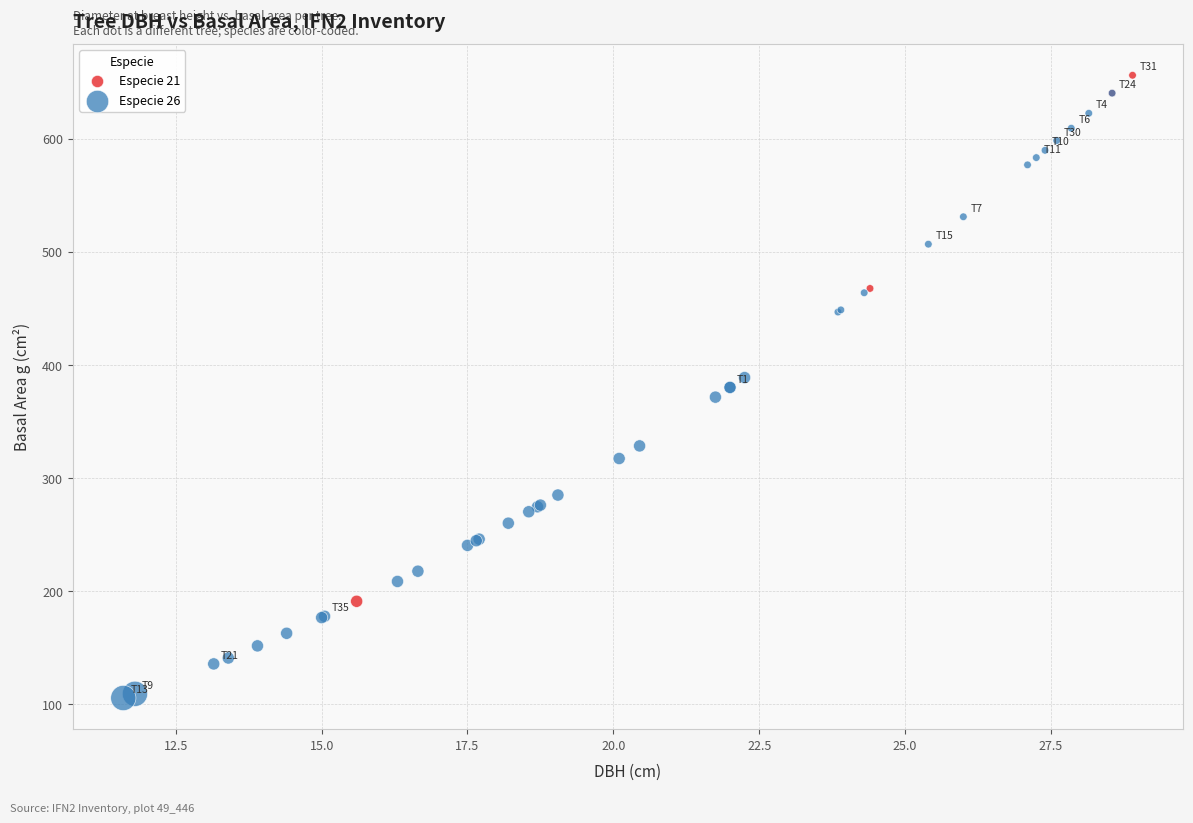

Which series has the widest spread of Y values?

Especie 26